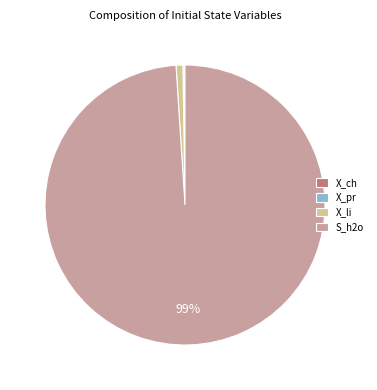

Which category has the biggest portion of the pie?

S_h2o